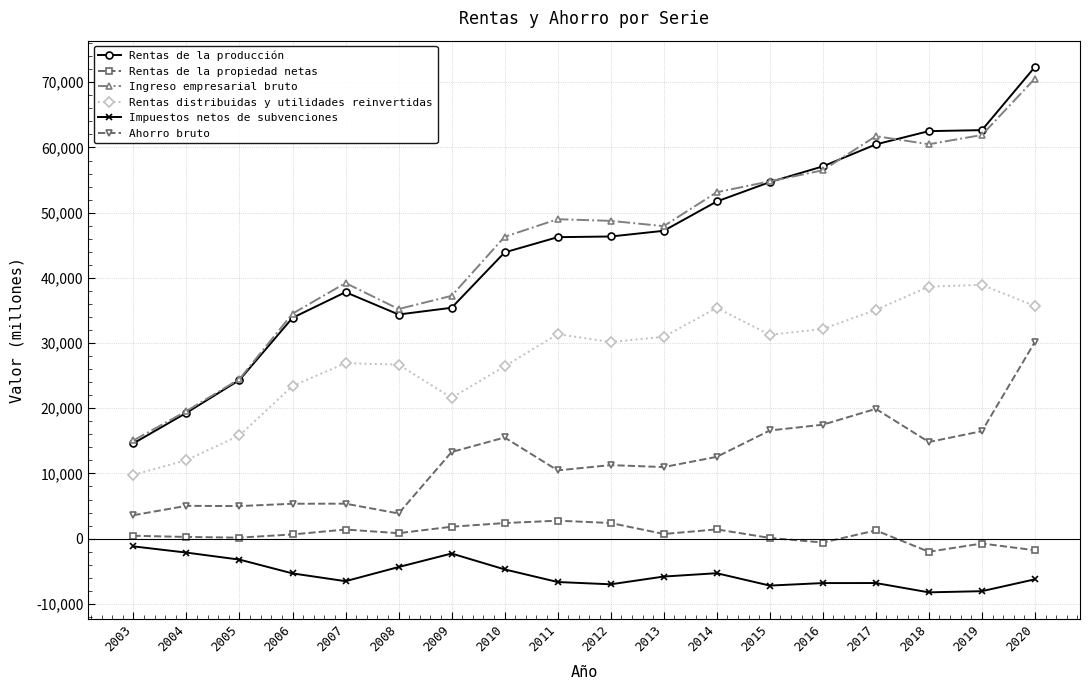

True or false: Rentas de la producción and Rentas distribuidas y utilidades reinvertidas intersect in this chart.

False